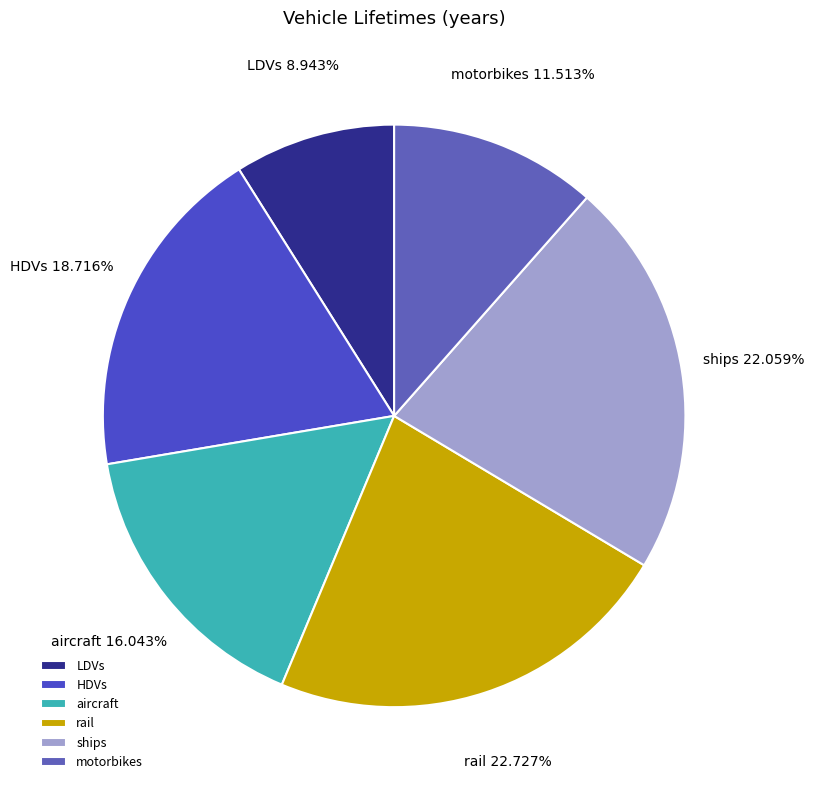

Which category has the biggest portion of the pie?

rail